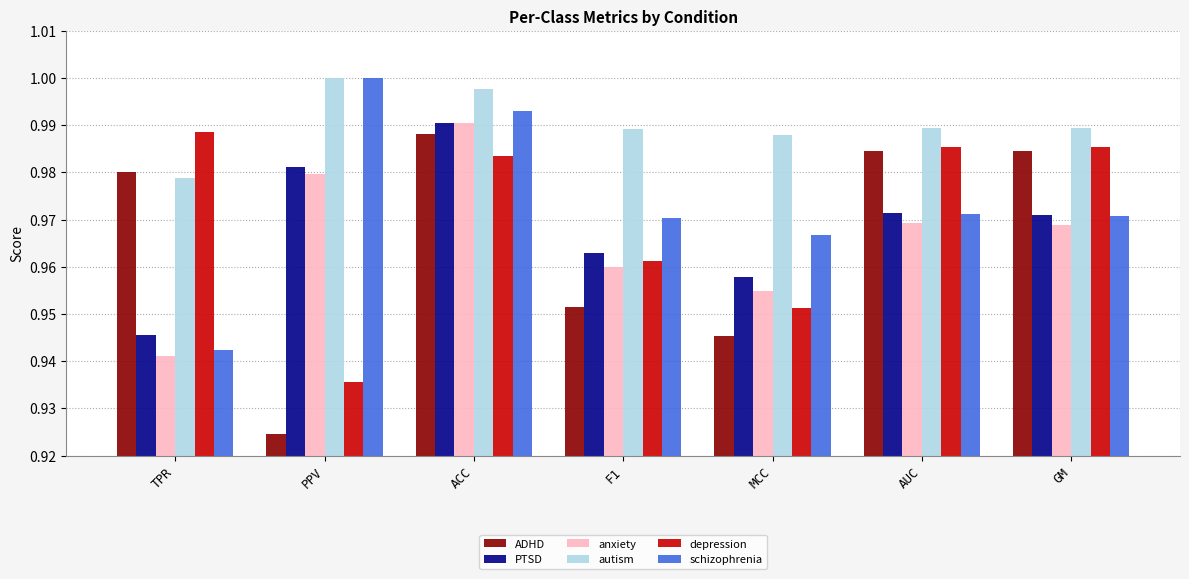

At which label is depression closest to 0?

PPV